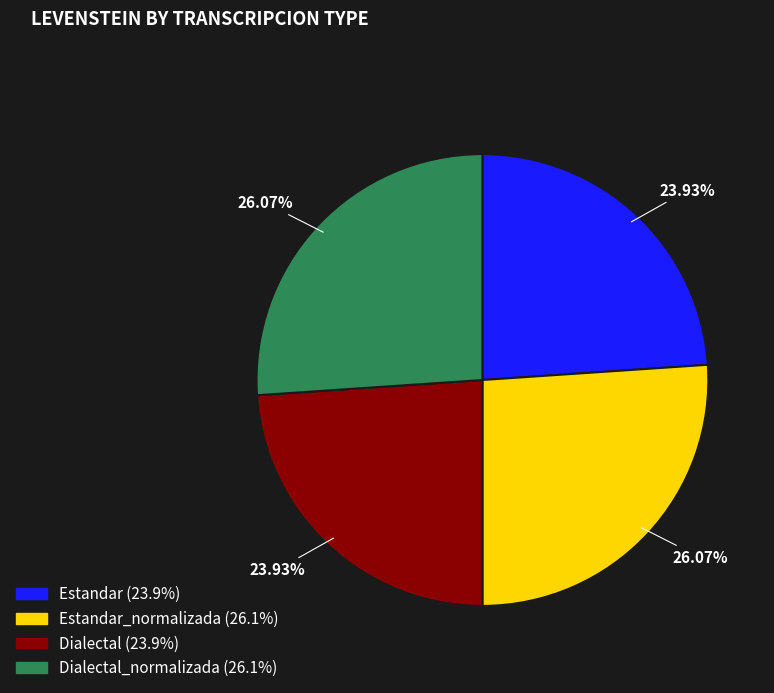

Combined, do Dialectal (23.9%) and Estandar (23.9%) account for over 50%?

No